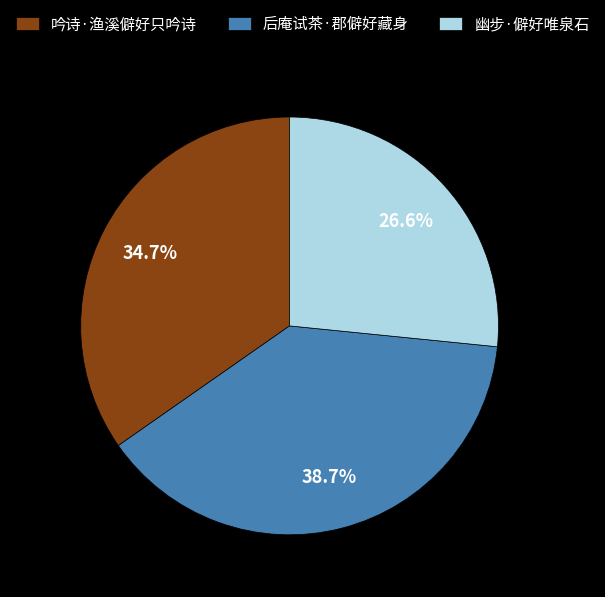

Does any single category account for the majority?

No